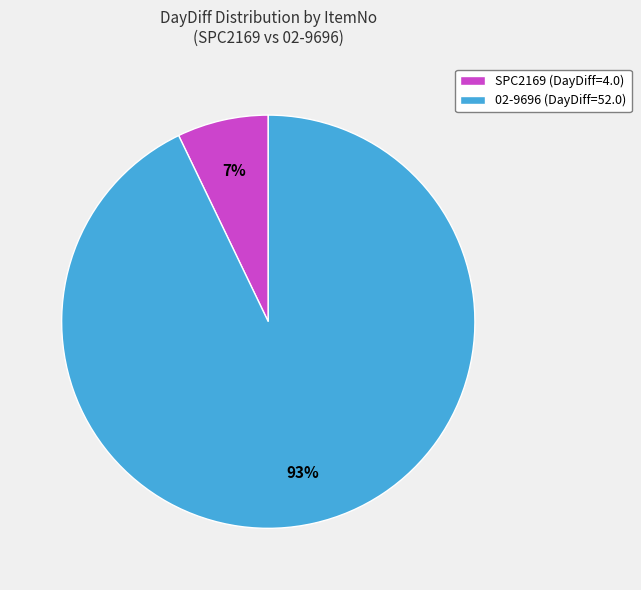

Which has a higher value, 02-9696 (DayDiff=52.0) or SPC2169 (DayDiff=4.0)?

02-9696 (DayDiff=52.0)